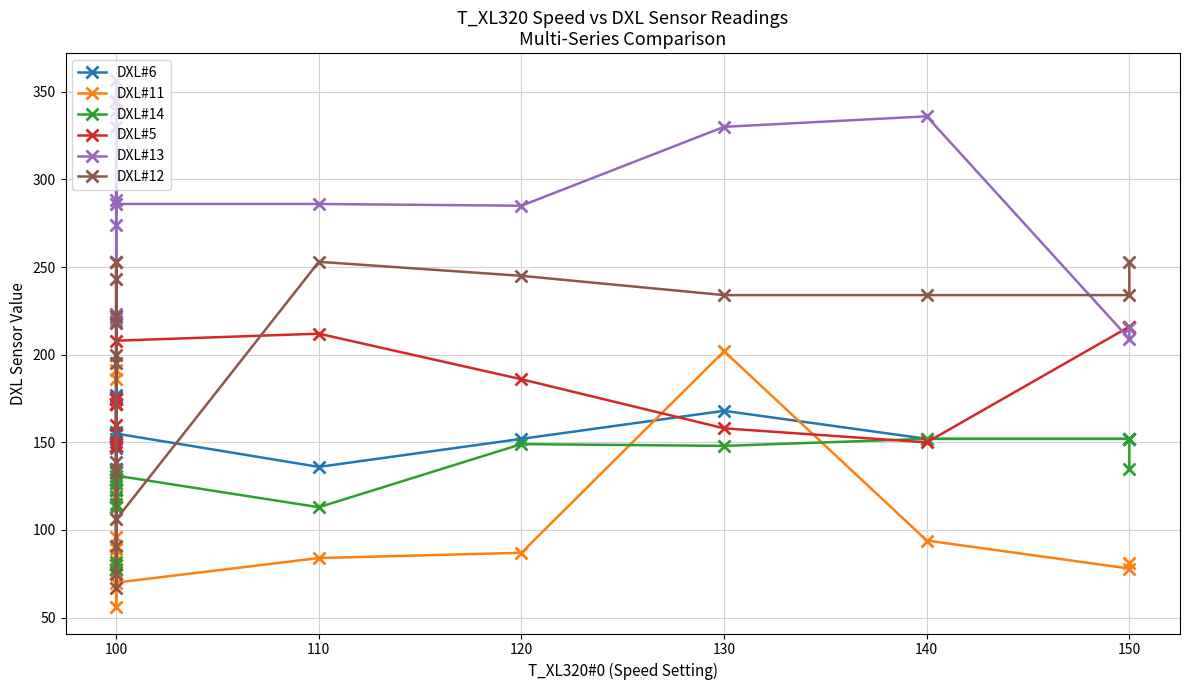

At which label is DXL#12 closest to 160?

100